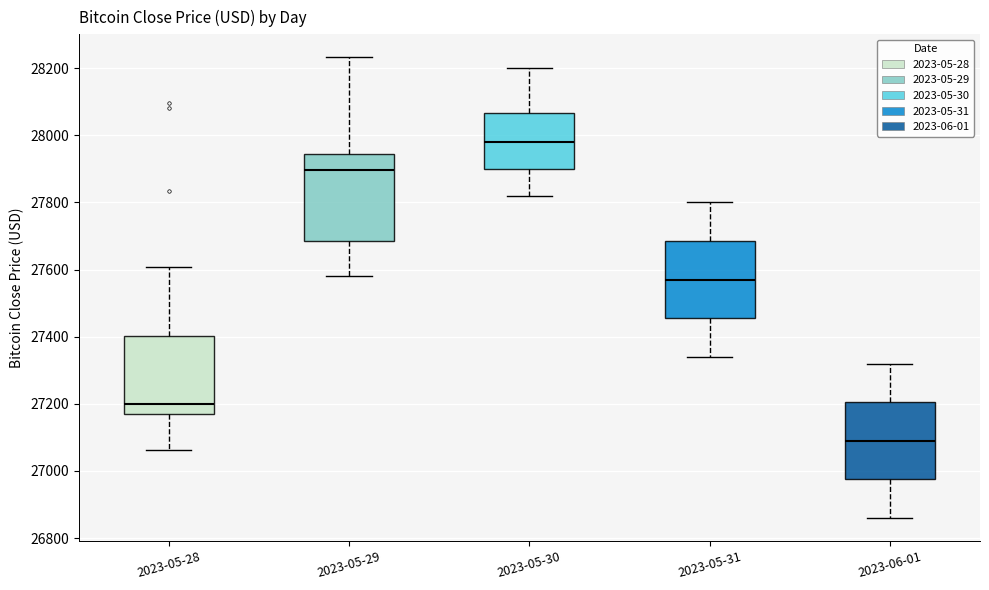

Reading left to right, read every box against the y-axis: the position of its median line, the range the box covers, and the ends of its whiskers. The values are not printed on the chart, so give them approximately, as read against the axis.

2023-05-28: median 27200, box 27160 to 27400, whiskers 27060 to 27600
2023-05-29: median 27900, box 27680 to 27940, whiskers 27580 to 28240
2023-05-30: median 27980, box 27900 to 28060, whiskers 27820 to 28200
2023-05-31: median 27580, box 27460 to 27680, whiskers 27340 to 27800
2023-06-01: median 27100, box 26980 to 27200, whiskers 26860 to 27320